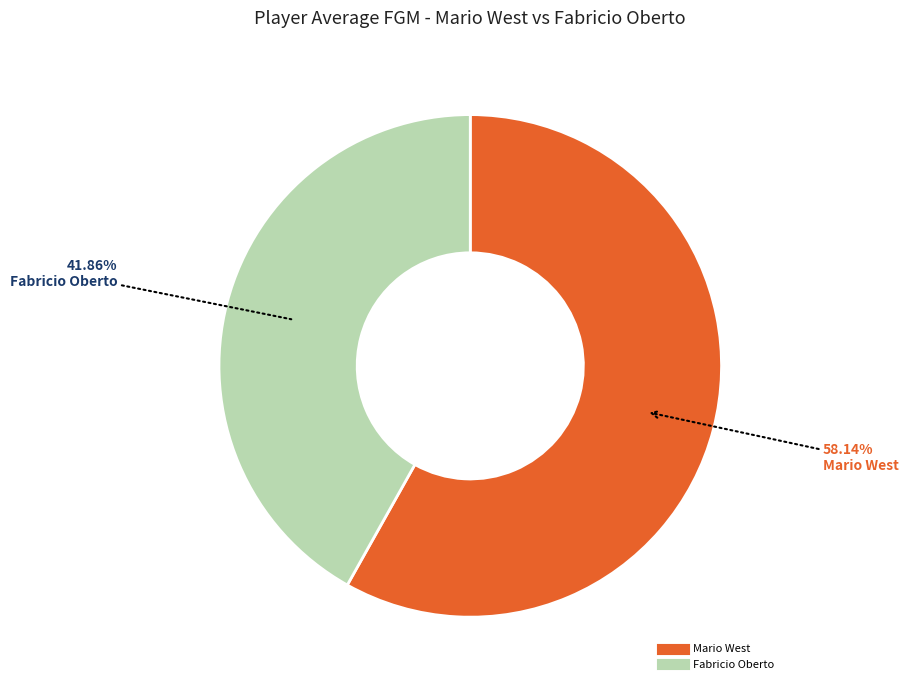

Is it true that Mario West is 58% of the pie?

True